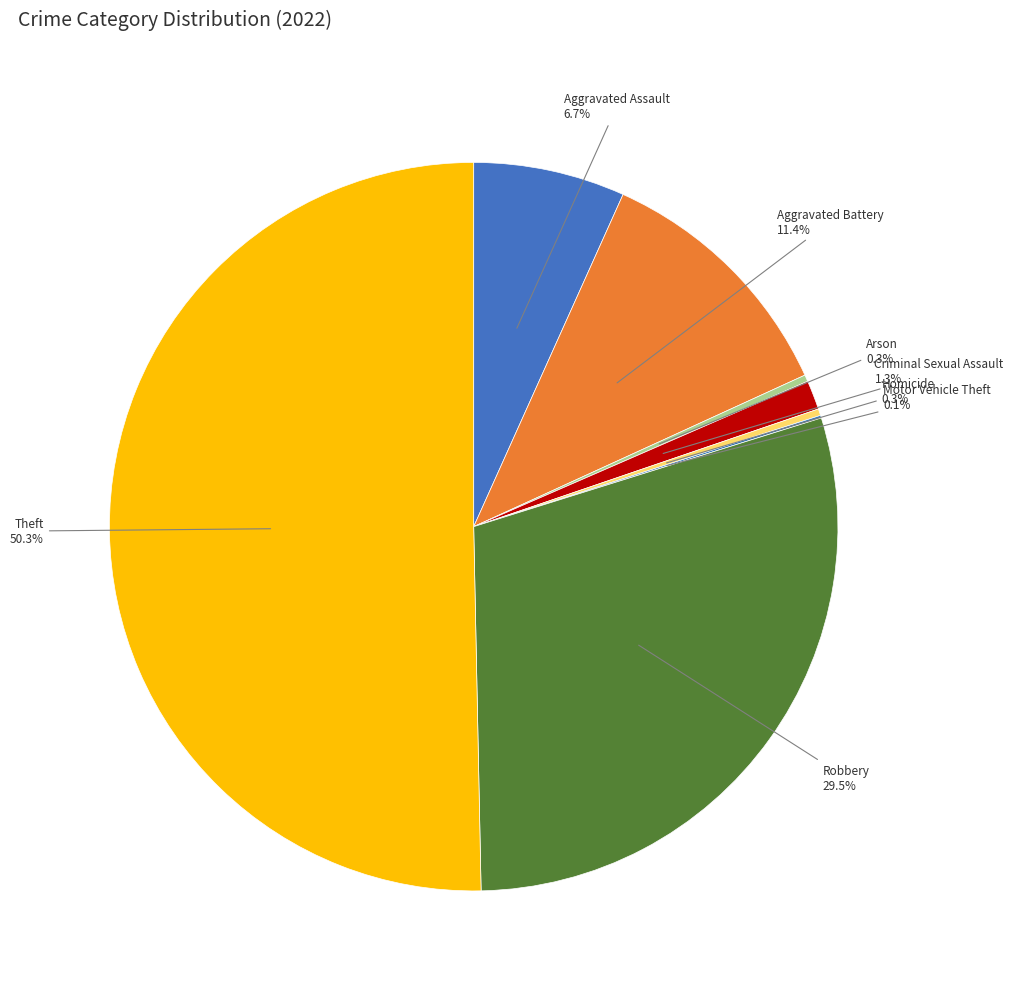

Which category has the biggest portion of the pie?

Theft